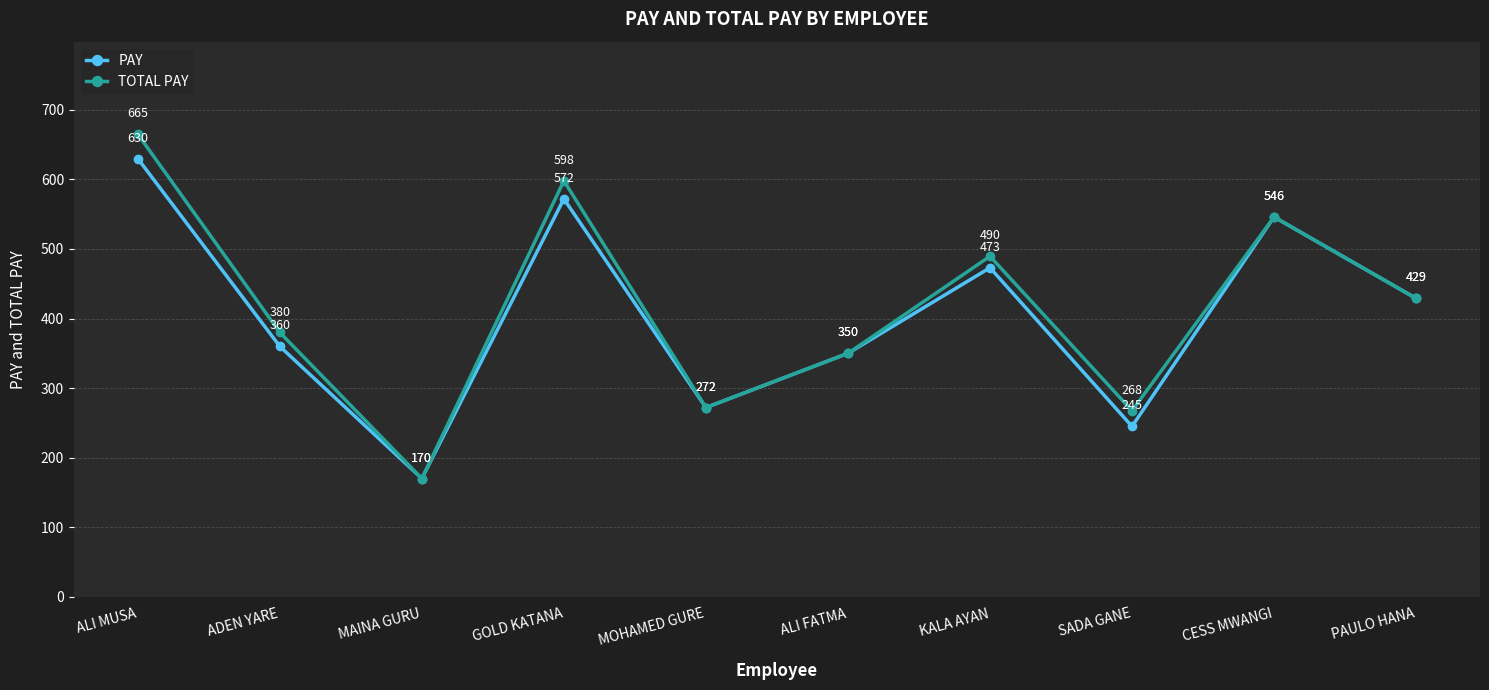

Which series has the largest total across all categories?

TOTAL PAY